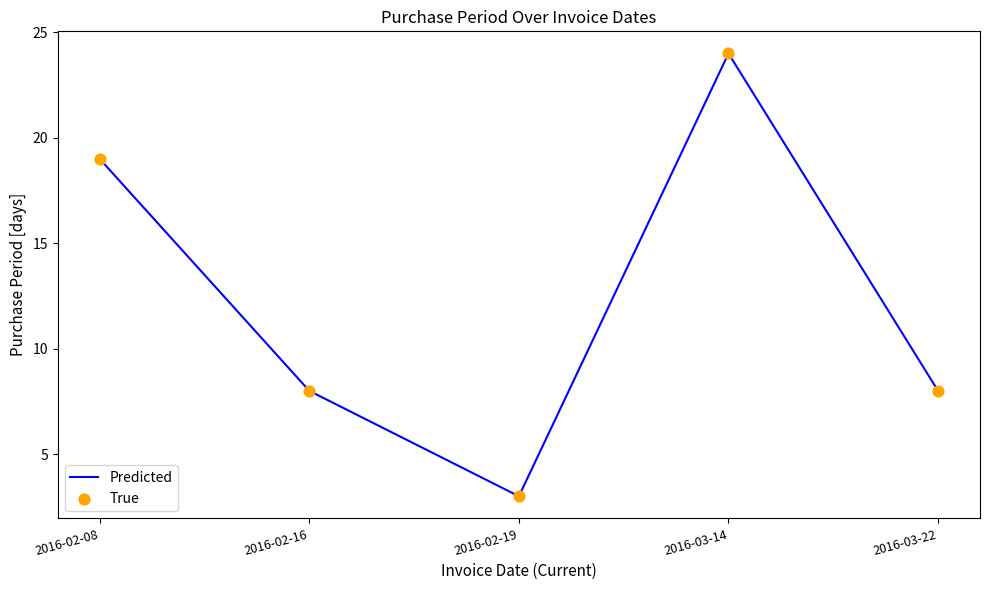

Approximately how many times larger is the value at 2016-03-22 compared to 2016-02-08?

0.4